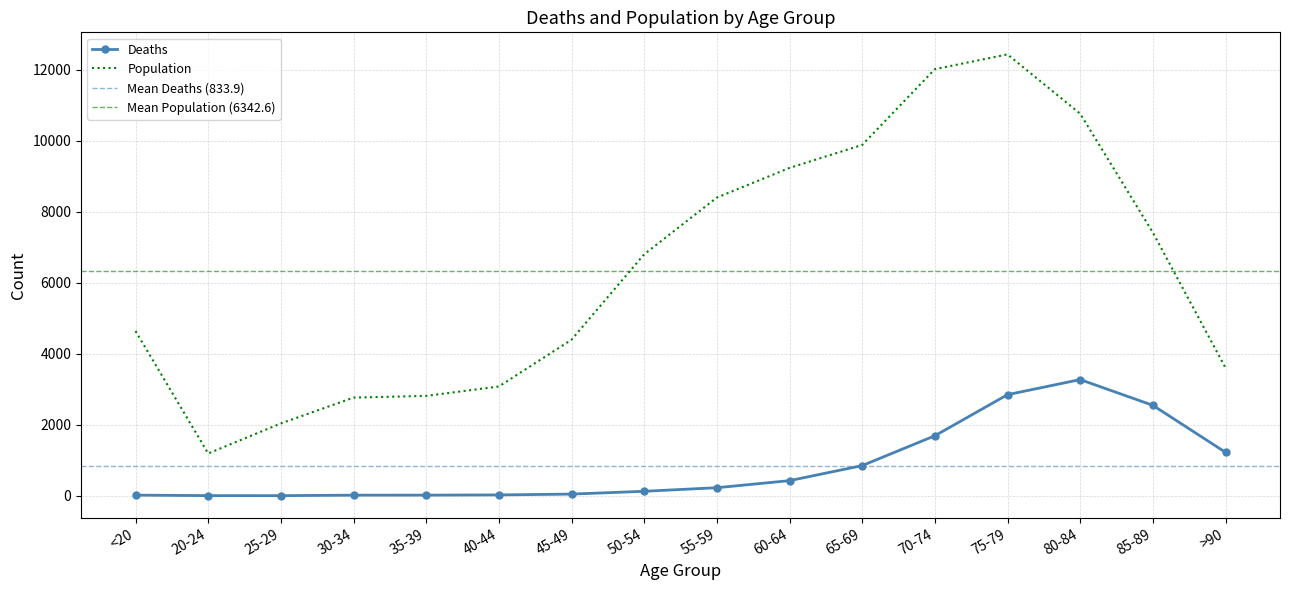

Reading left to right, what are all the values shown in this chart?

Deaths: 18	4	3	17	18	24	47	126	227	426	850	1690	2848	3273	2548	1224
Population: 4641	1191	2038	2765	2814	3078	4396	6803	8400	9236	9883	12018	12434	10764	7417	3604